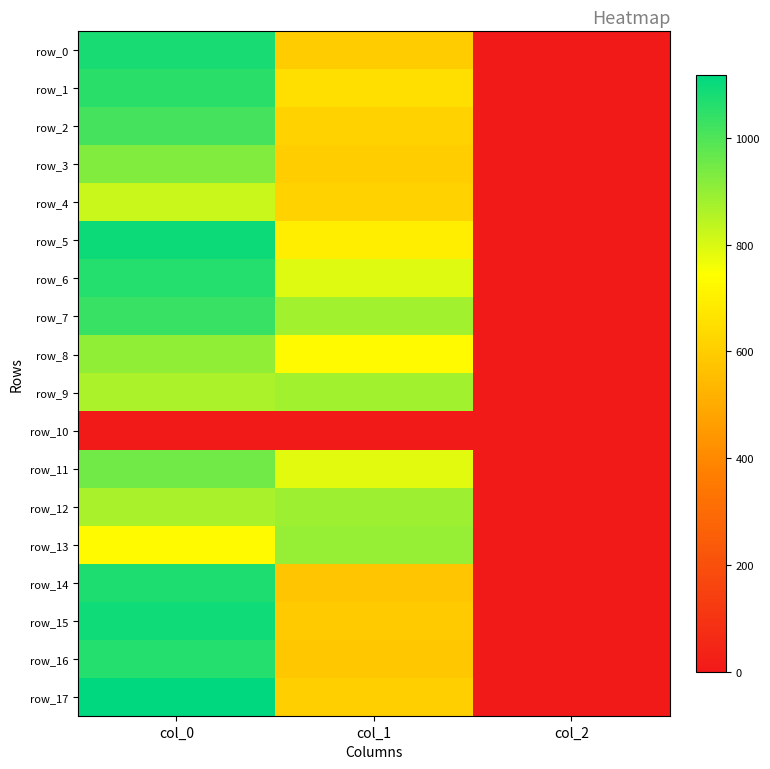

What is the sum of all row_5 values?

1793.9